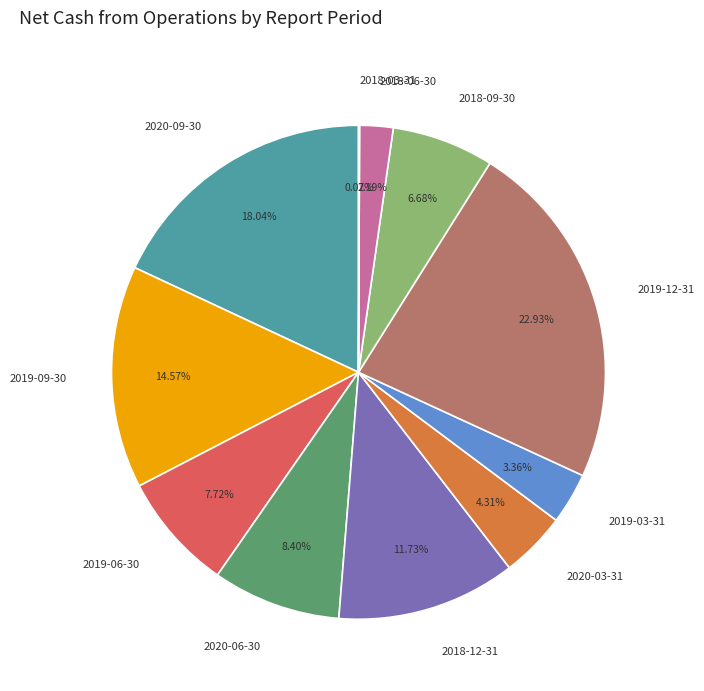

Is there any slice that represents more than half of the pie?

No